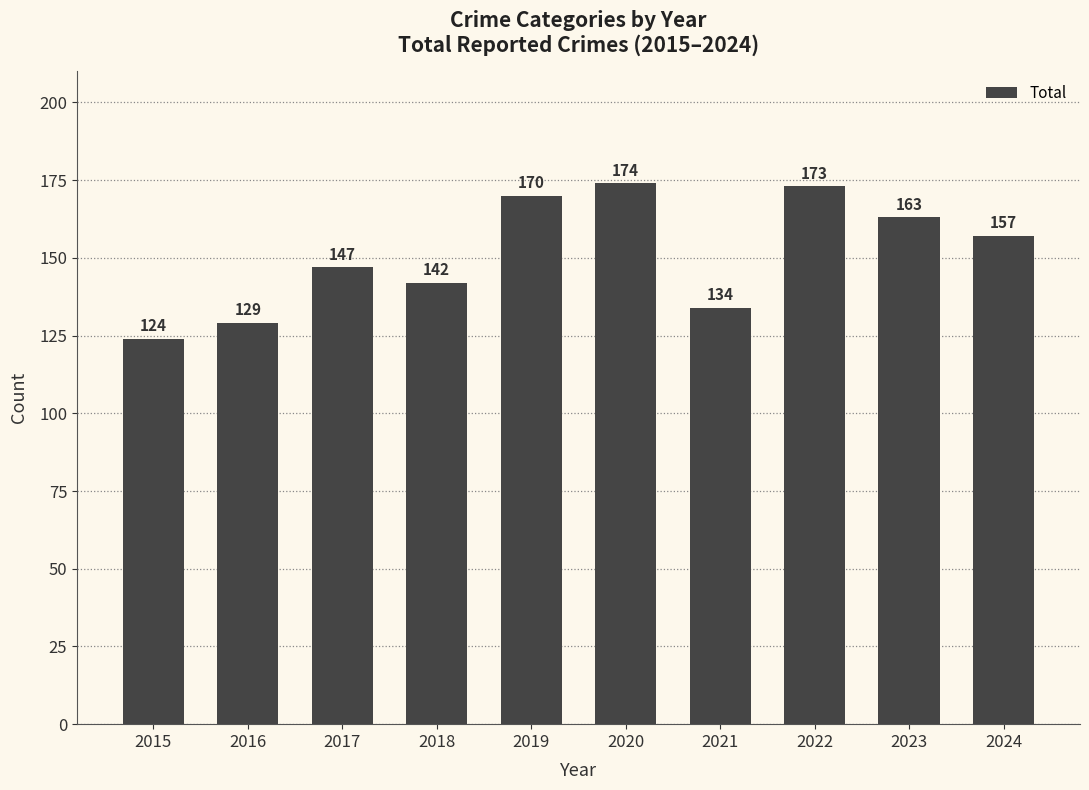

What is the value of the 7th bar from the left?

134